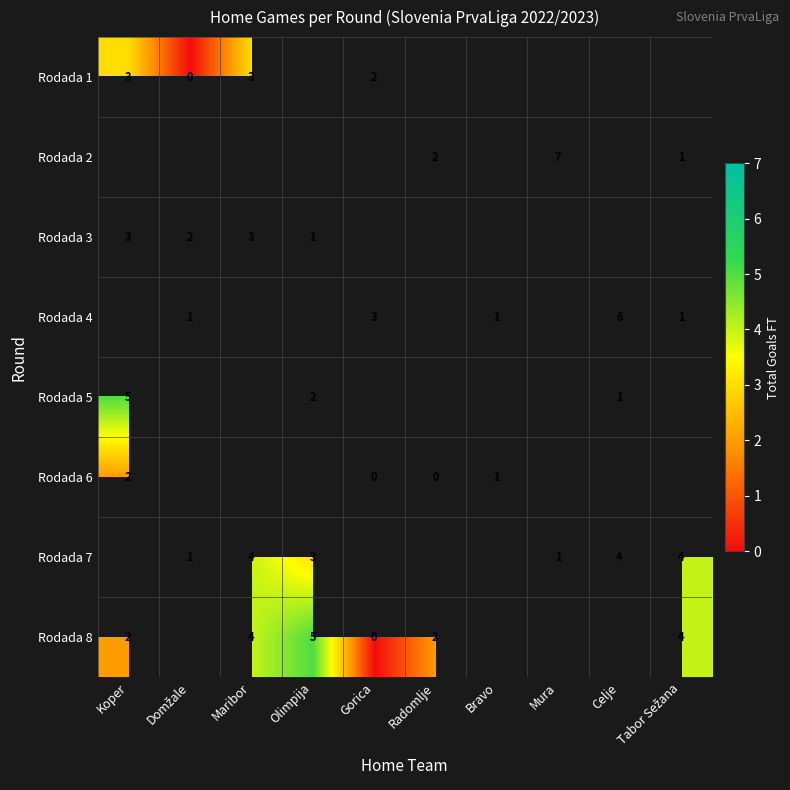

Is it true that Rodada 2 equals 7 at Mura?

True